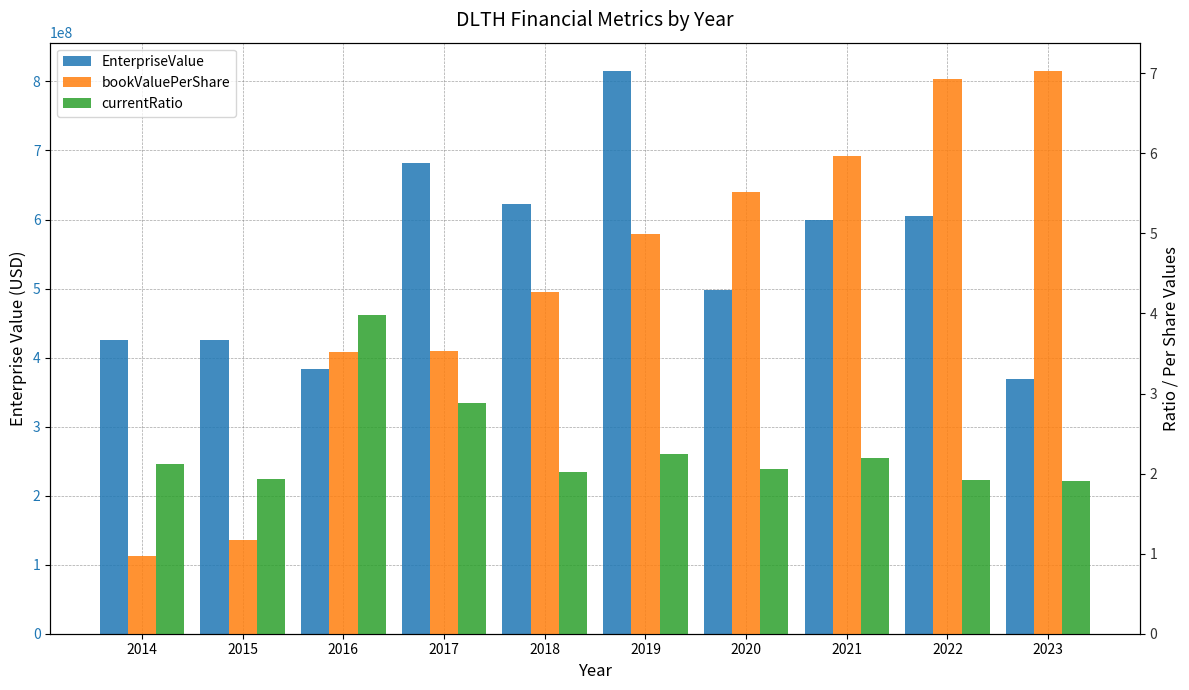

Which series changed the most between 2018 and 2023?

EnterpriseValue